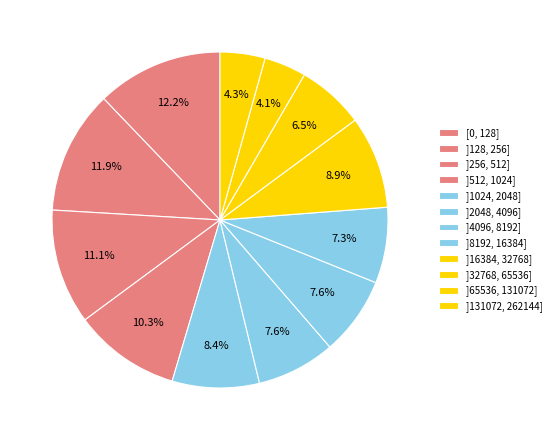

Between [0, 128] and ]8192, 16384], which is larger?

[0, 128]